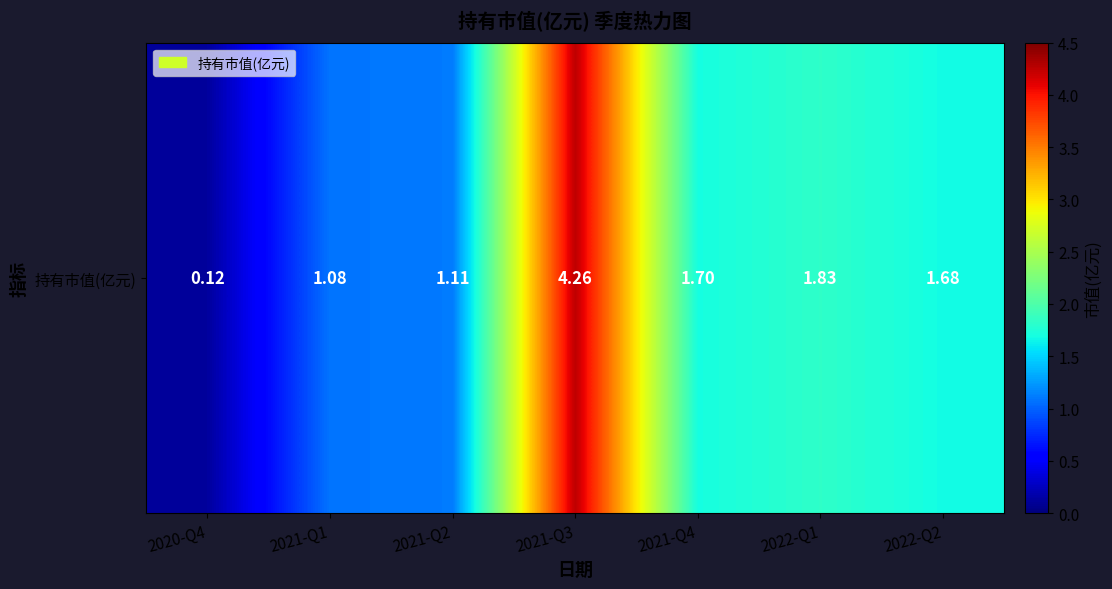

How many categories are shown in the chart?

7